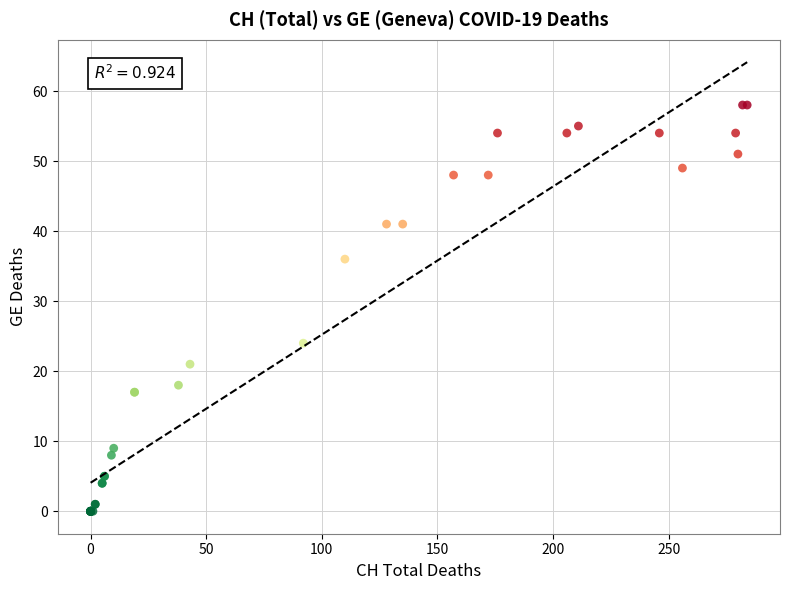

What Y value in the scatter plot is closest to 29?

24